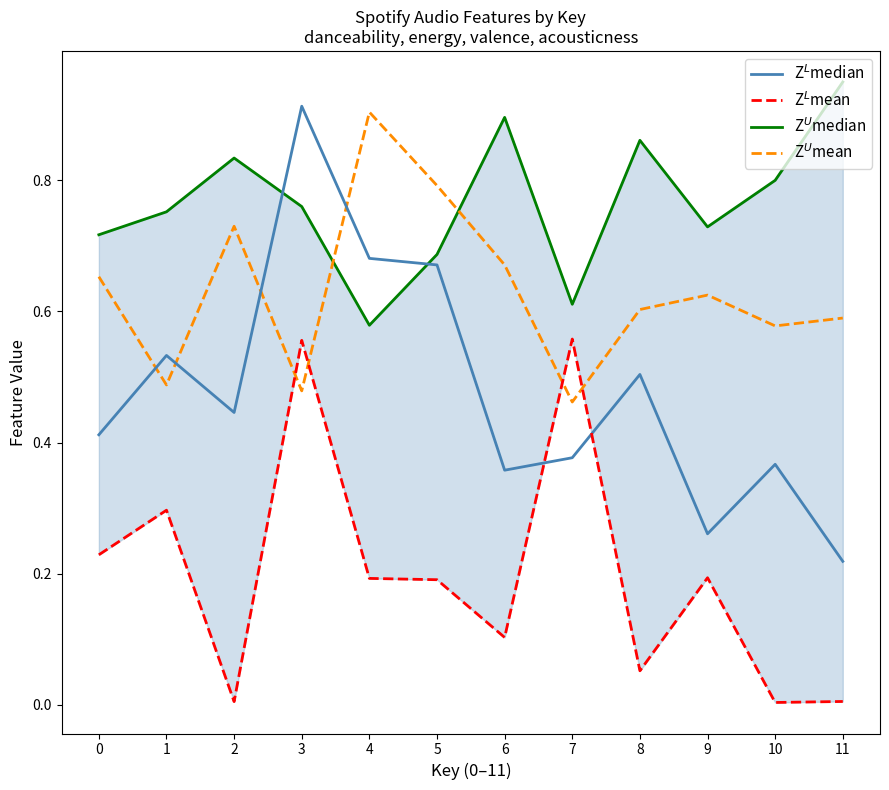

True or false: Z$^L$mean has a value of 0.0 at 8.

False